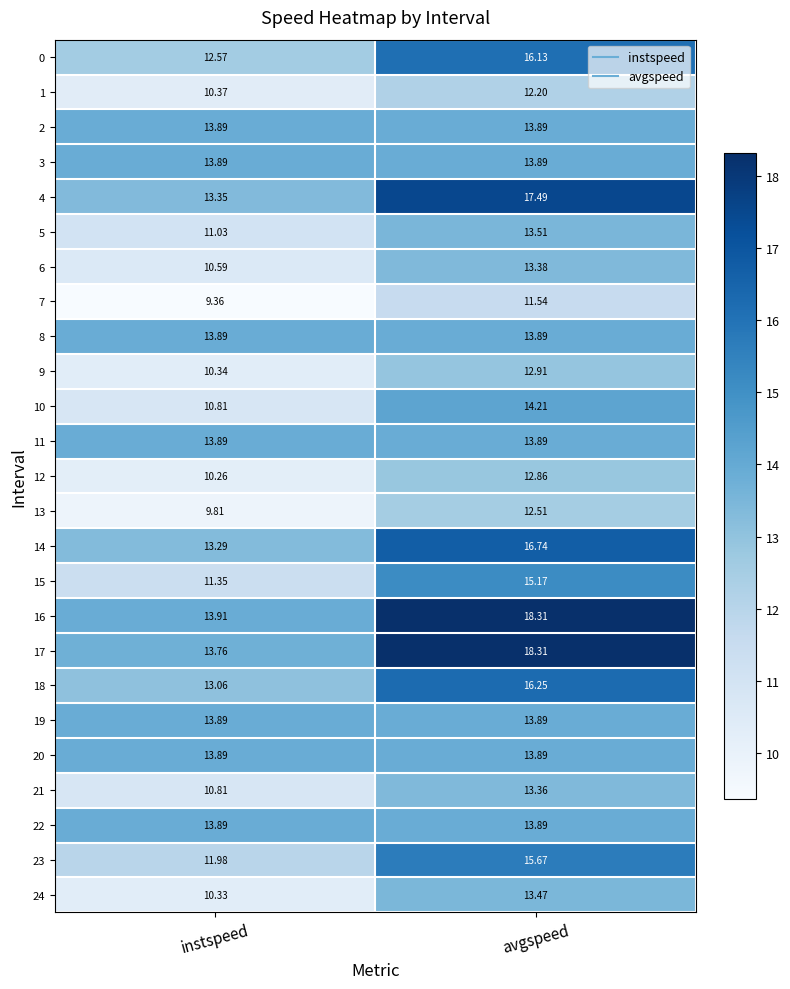

Where is 0 nearest to the value 14?

instspeed